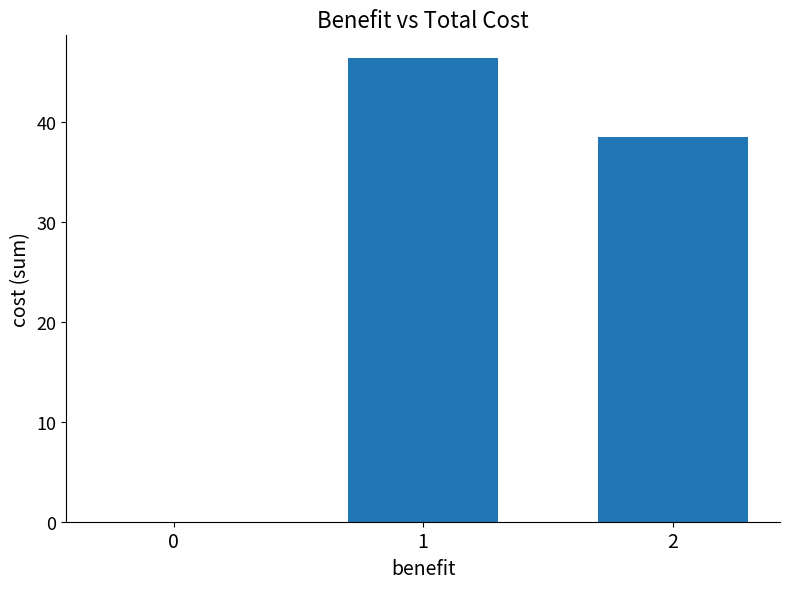

Which has a higher value, 2 or 1?

1